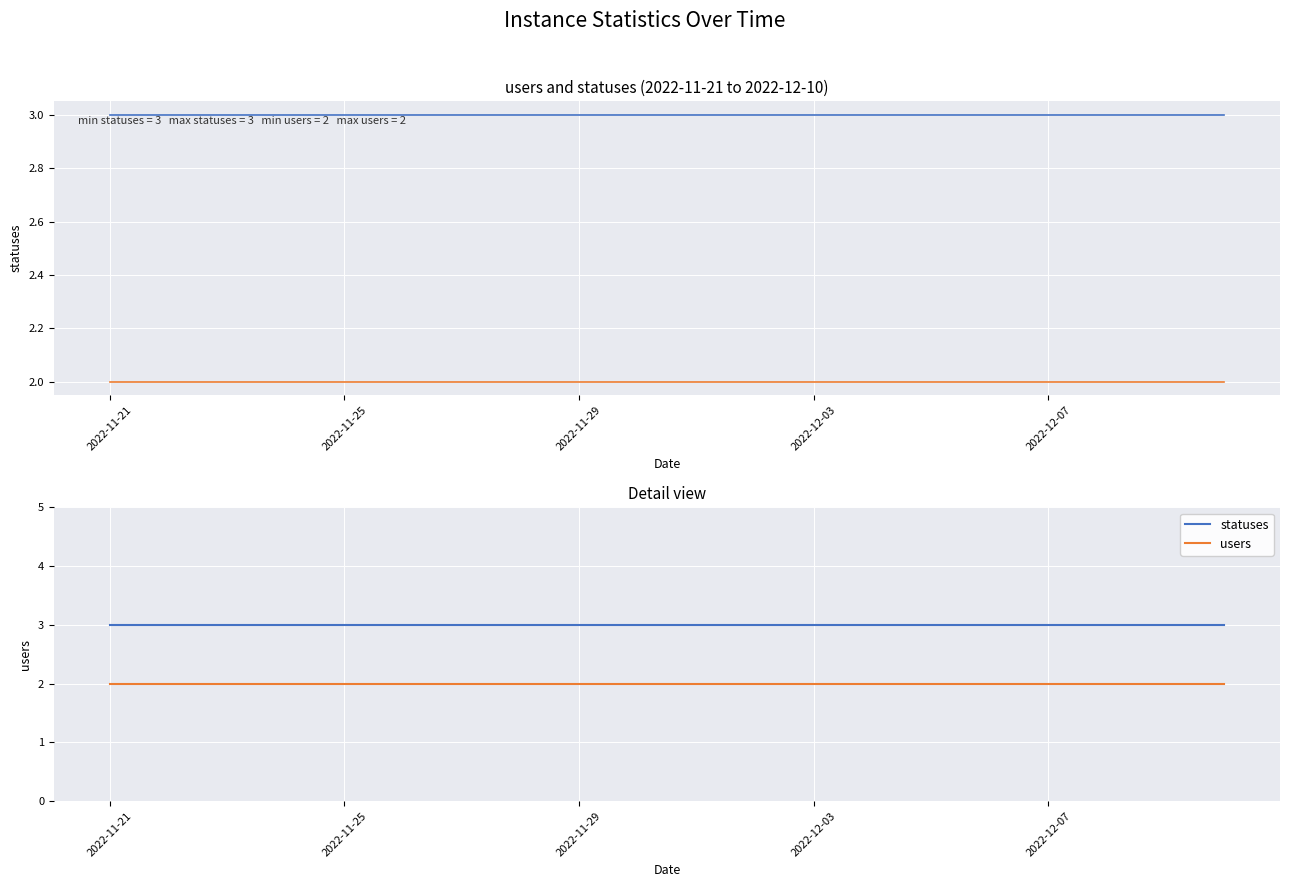

At which label does statuses reach its peak?

2022-11-21